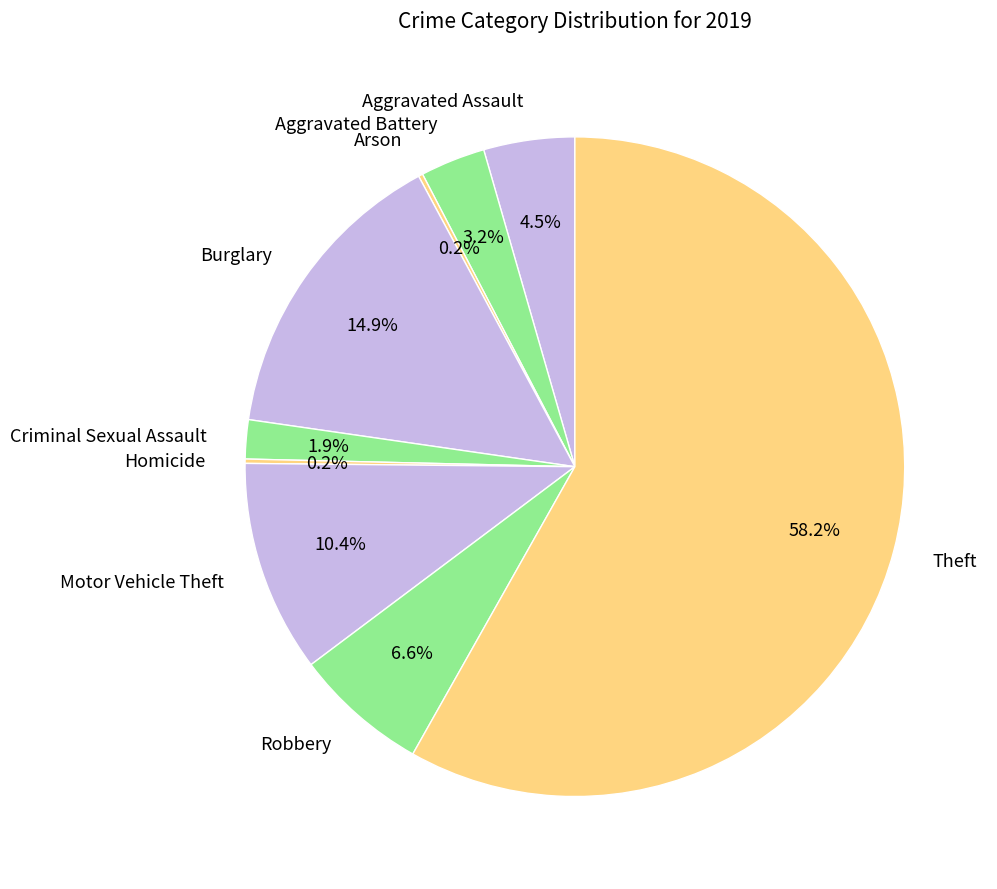

The Motor Vehicle Theft slice represents 5% of the pie. True or false?

False